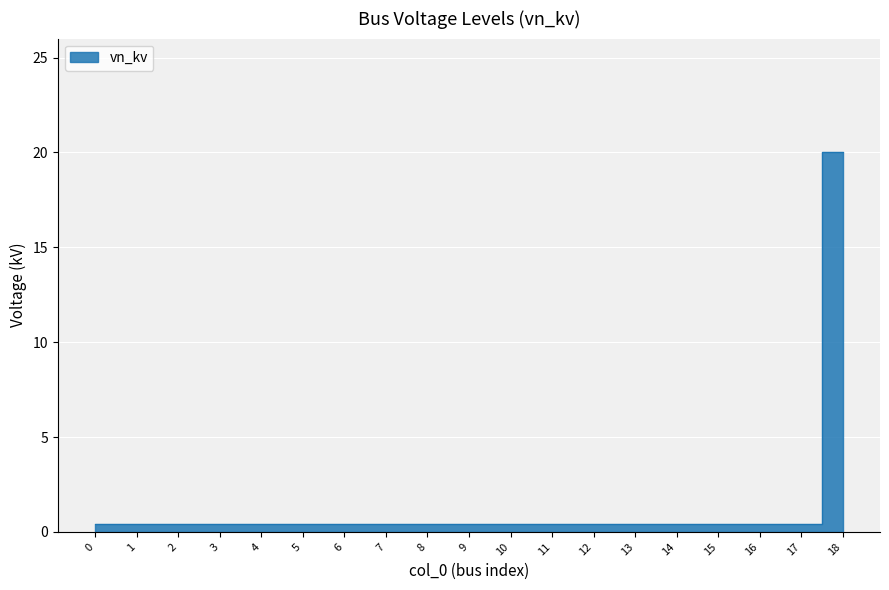

What is the sum of all values?

27.2